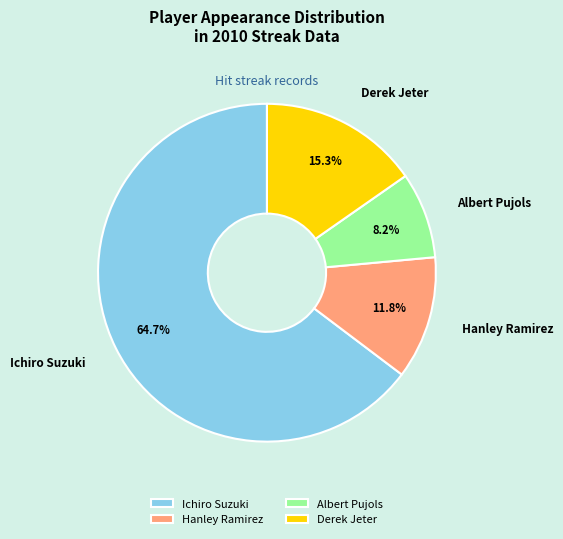

Which has a higher value, Ichiro Suzuki or Hanley Ramirez?

Ichiro Suzuki